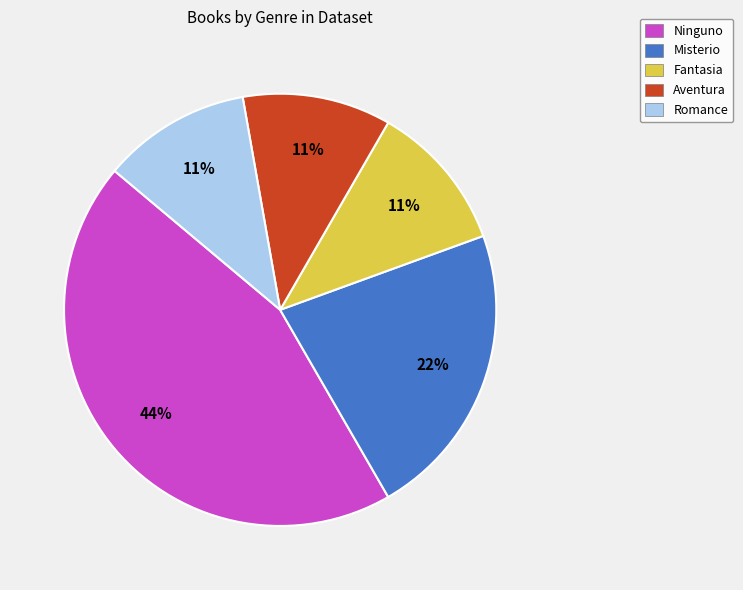

Does Misterio account for over 50% of the chart?

No